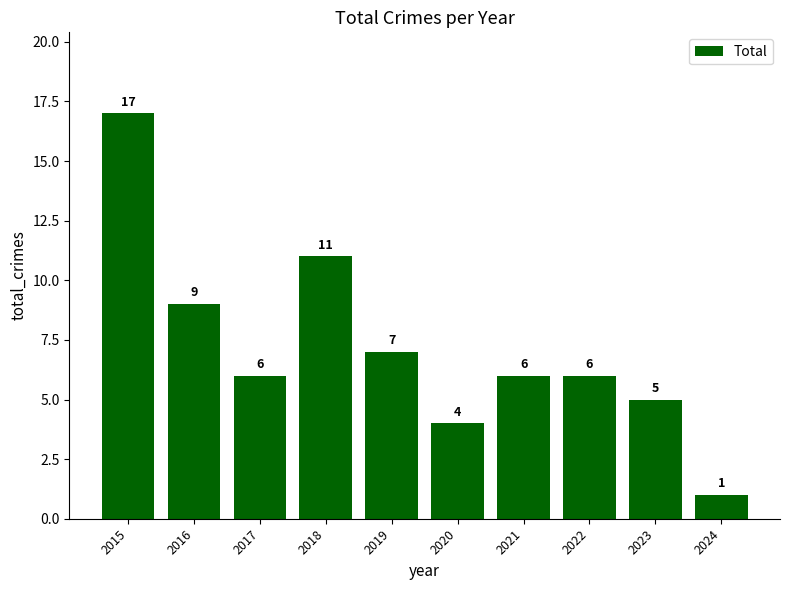

At which label is the value closest to 9?

2016